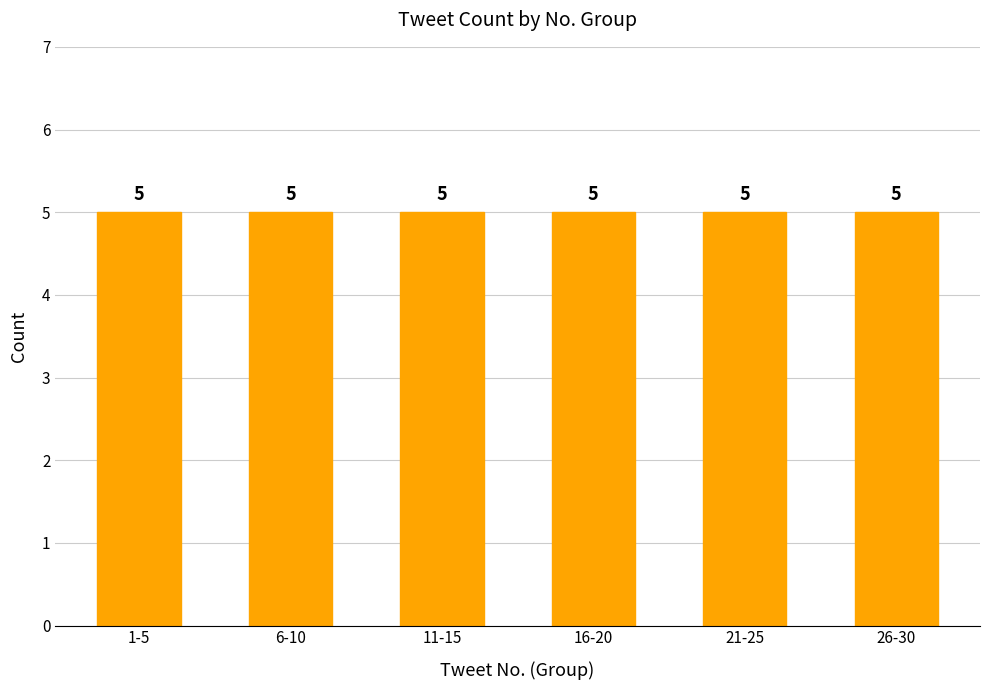

Which category has the lowest value across all series?

1